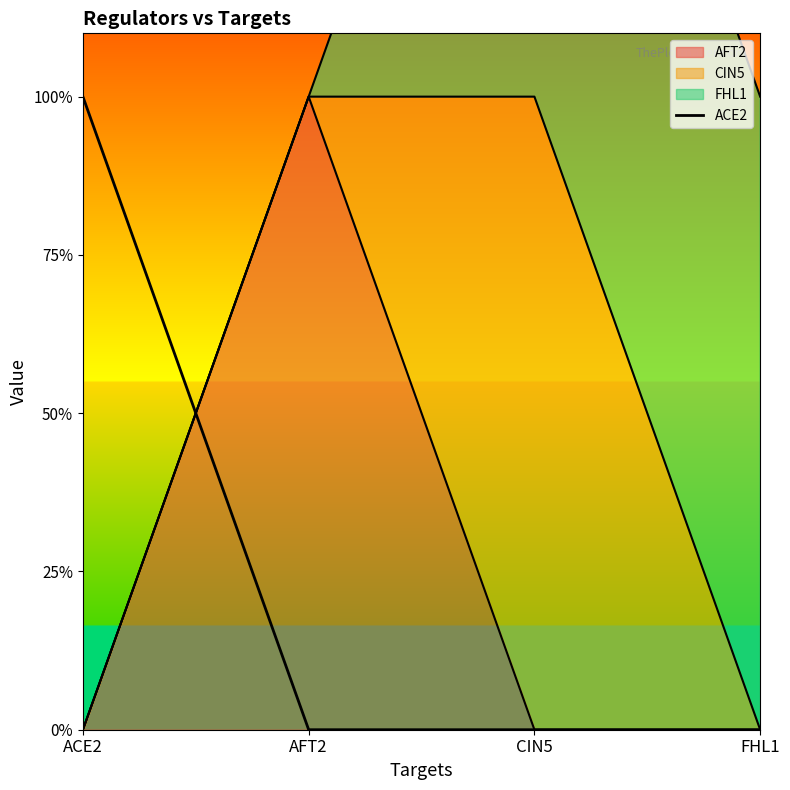

True or false: there are more than 0 points higher than both neighbors.

False